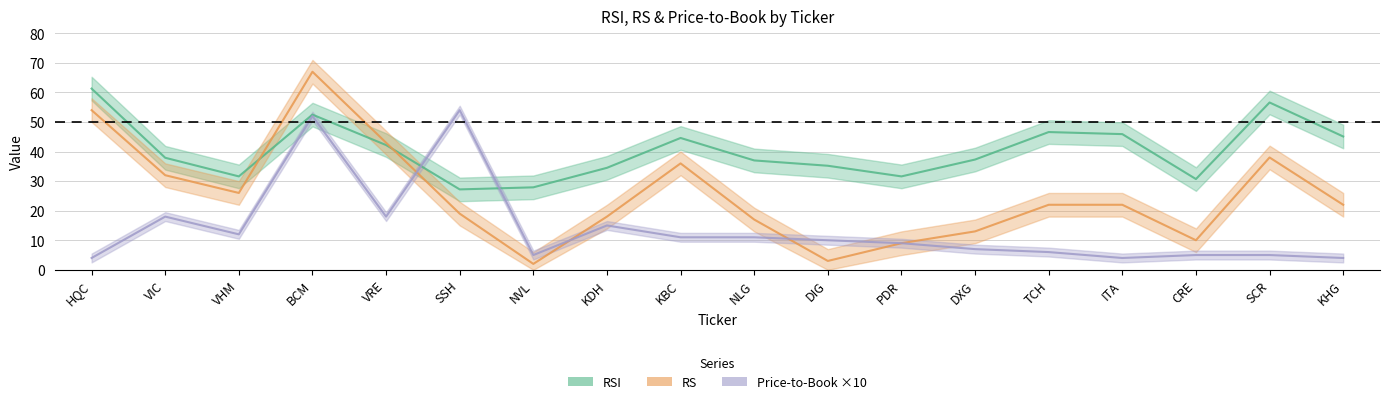

Count the number of categories in the chart.

18